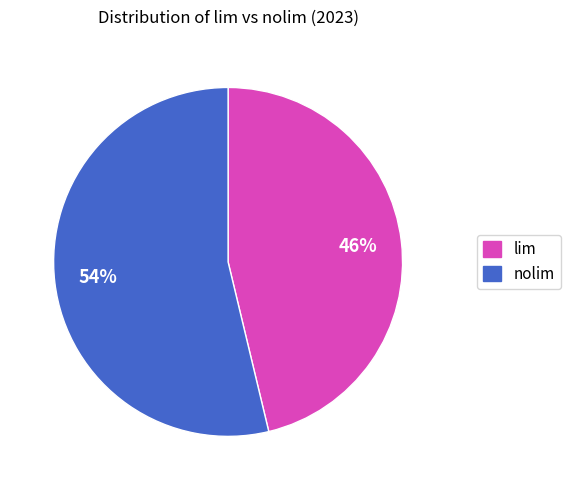

To the nearest percent, what is the average slice percentage?

50%